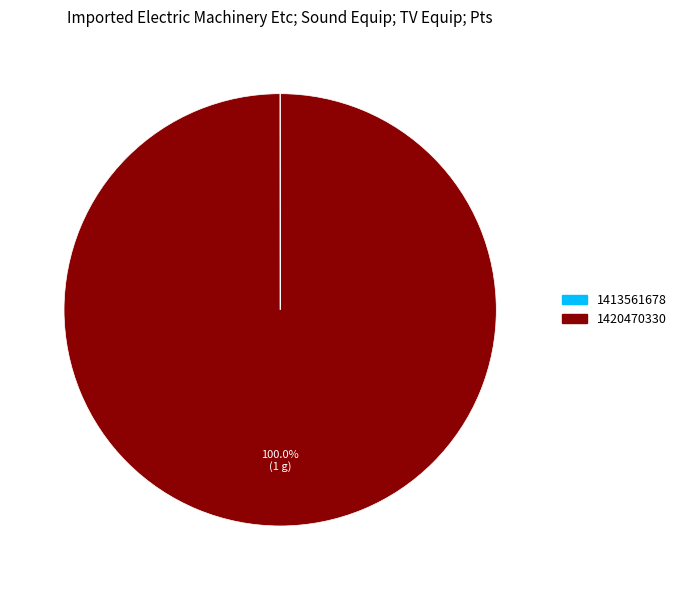

What is the largest slice in the pie chart?

1420470330